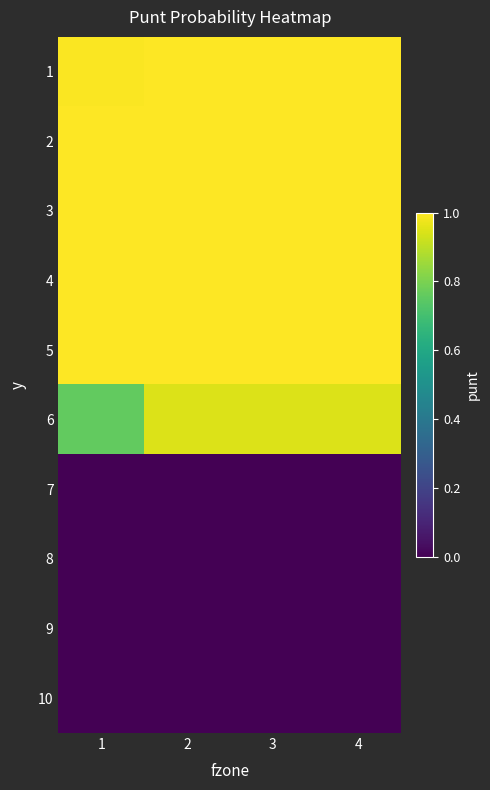

At which category does the chart reach its minimum across all series?

1